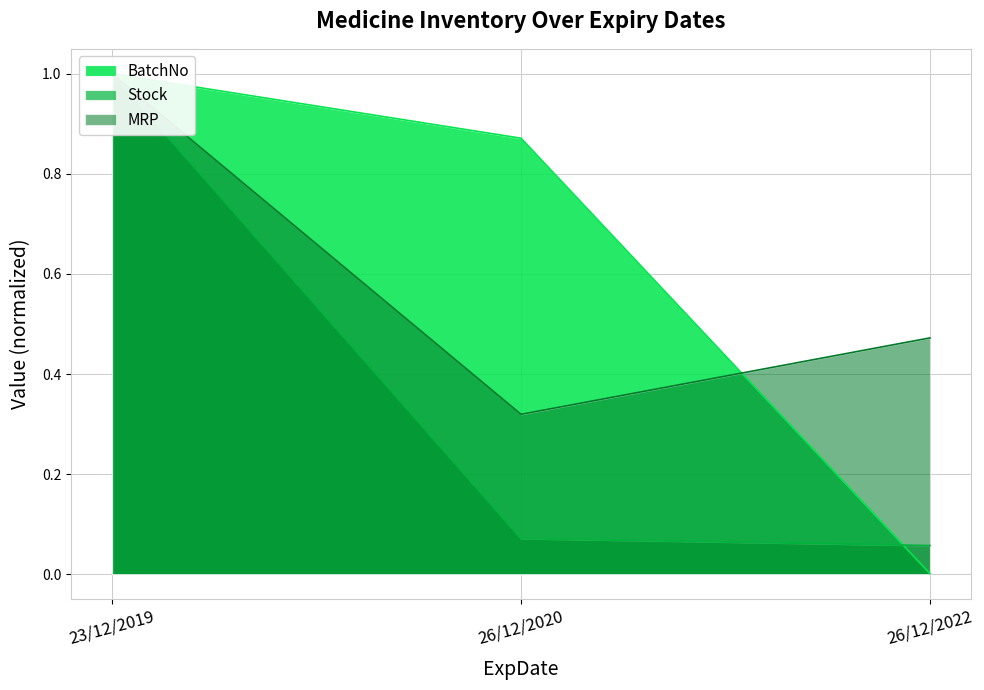

Reading left to right, transcribe all the data shown in this chart.

BatchNo: 23/12/2019=1.0	26/12/2020=0.9	26/12/2022=0.0
Stock: 23/12/2019=1.0	26/12/2020=0.1	26/12/2022=0.1
MRP: 23/12/2019=1.0	26/12/2020=0.3	26/12/2022=0.5